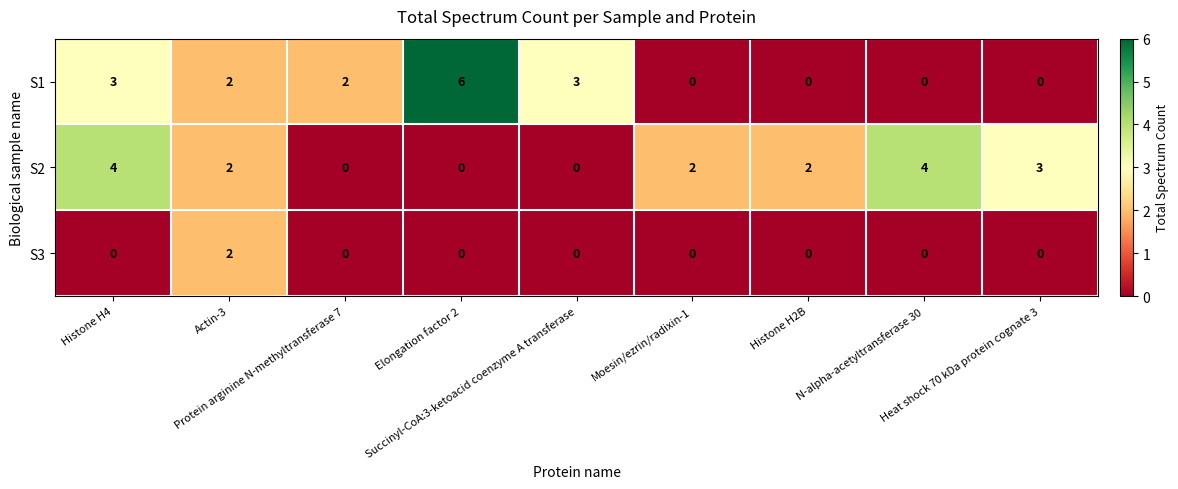

What is the greatest value displayed?

6